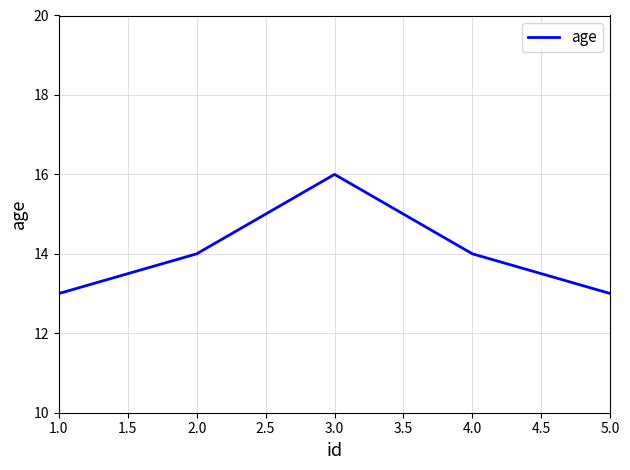

What is the change in value from 1.0 to 4.0?

+1